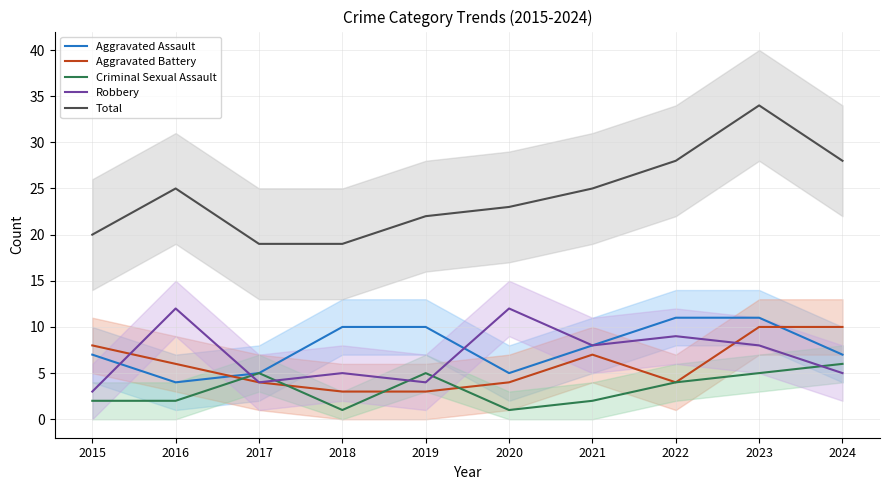

What value does the Aggravated Assault series have at 2015?

7